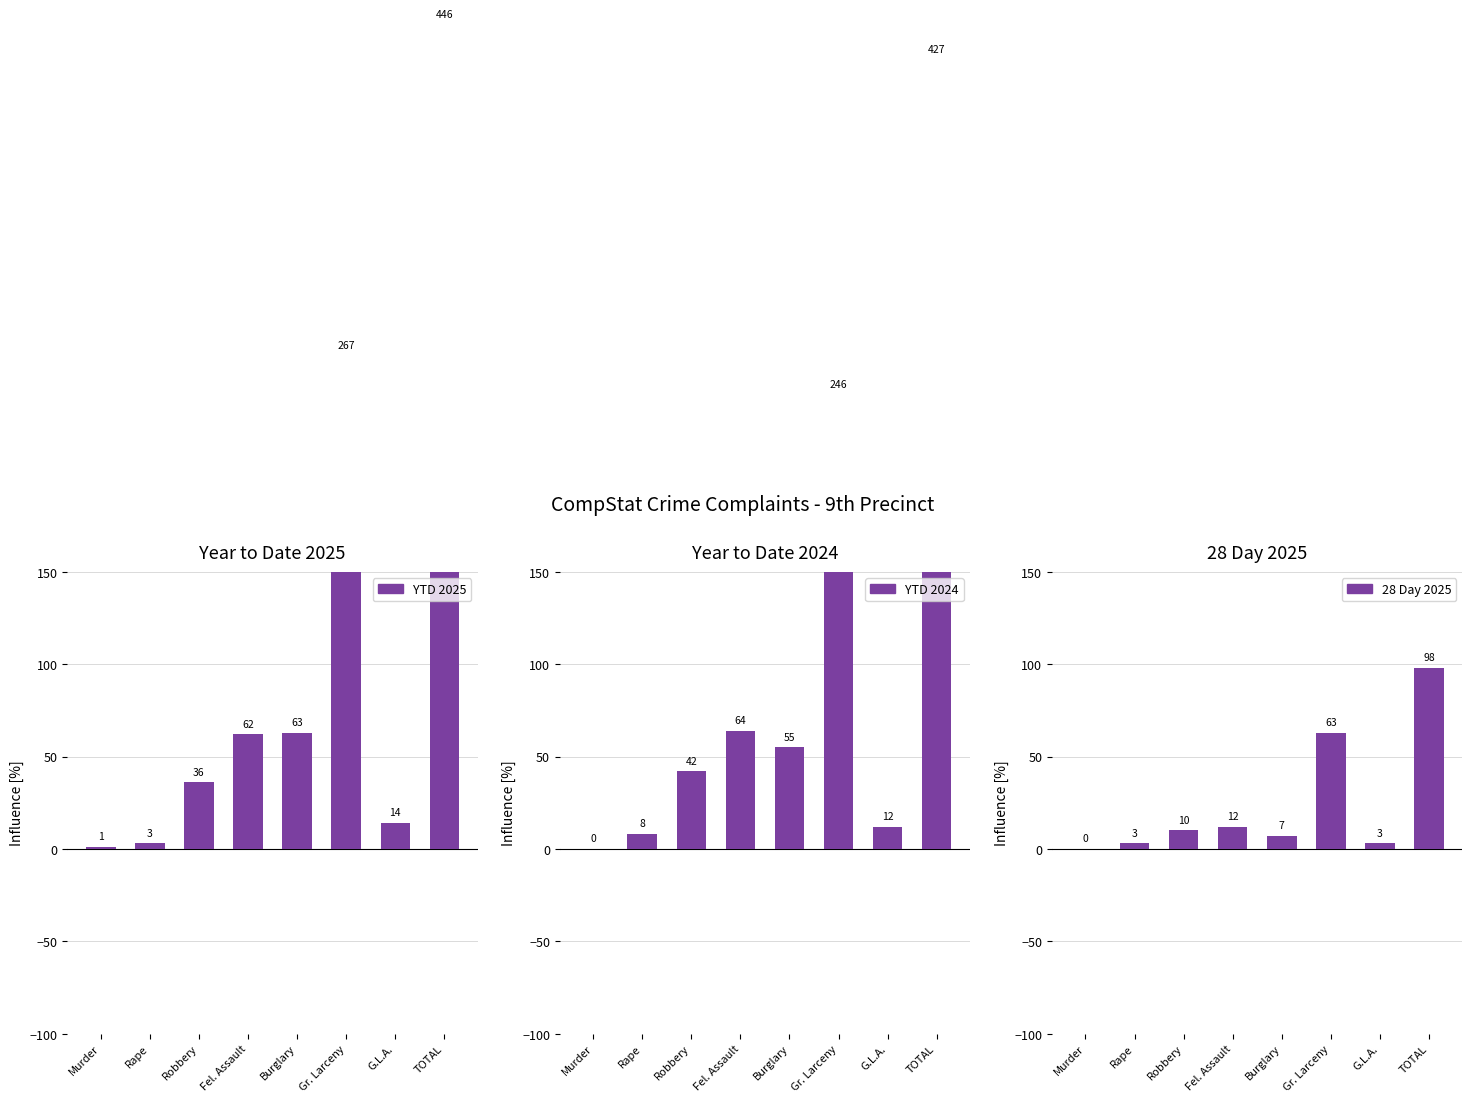

What is the label of the 2nd bar from the right?

G.L.A.